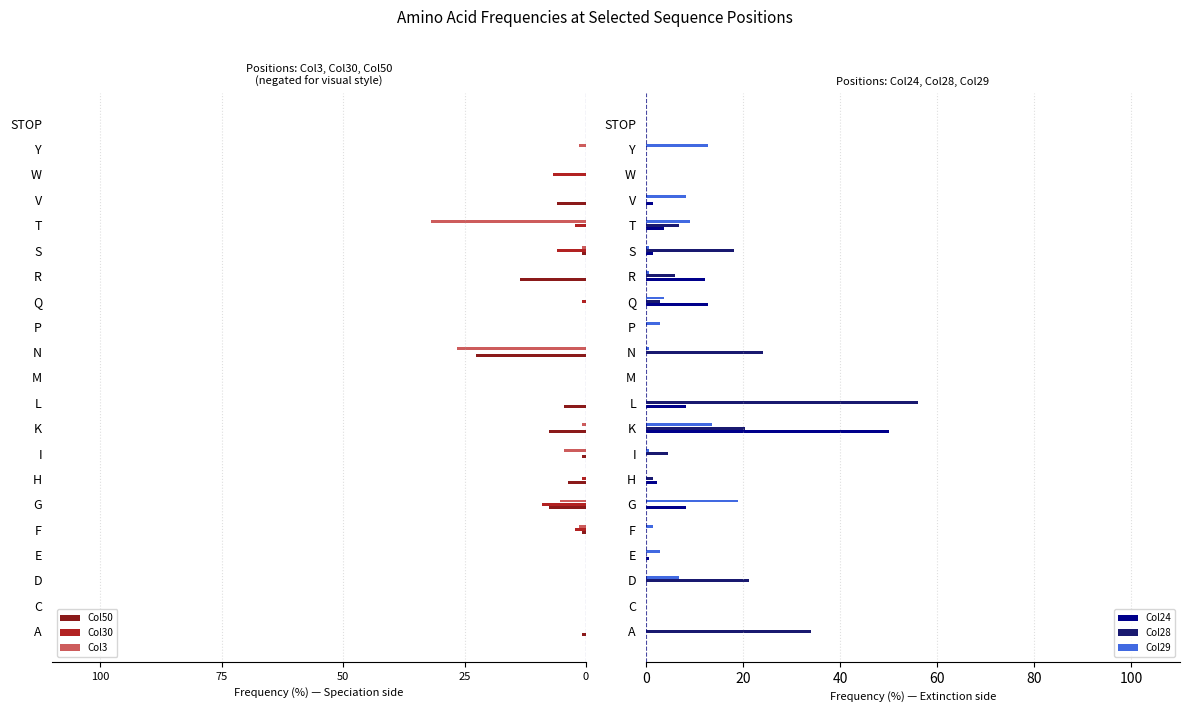

The value of Col29 at G is 34.1. True or false?

False